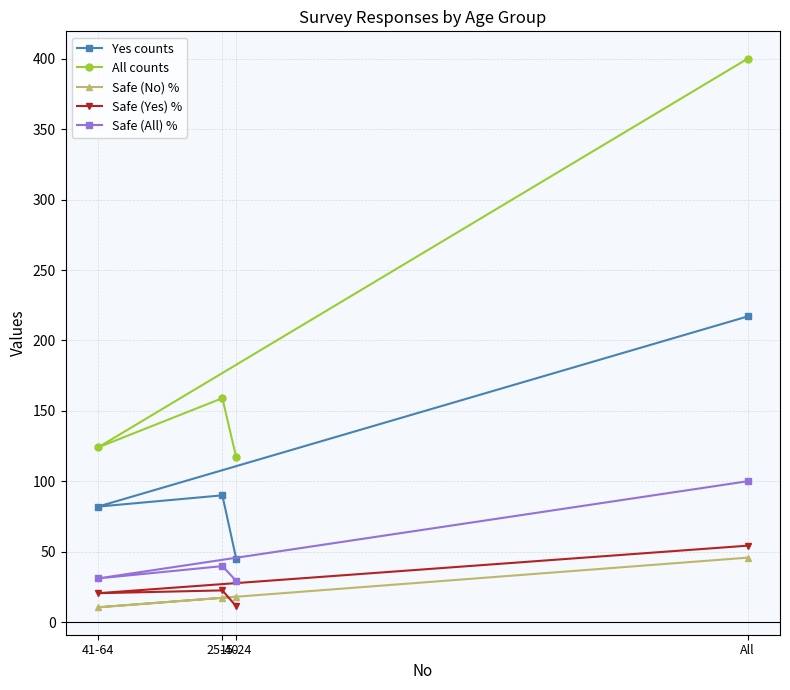

Is the value of Safe (Yes) % at All greater than the value of Safe (No) % at 41-64?

Yes